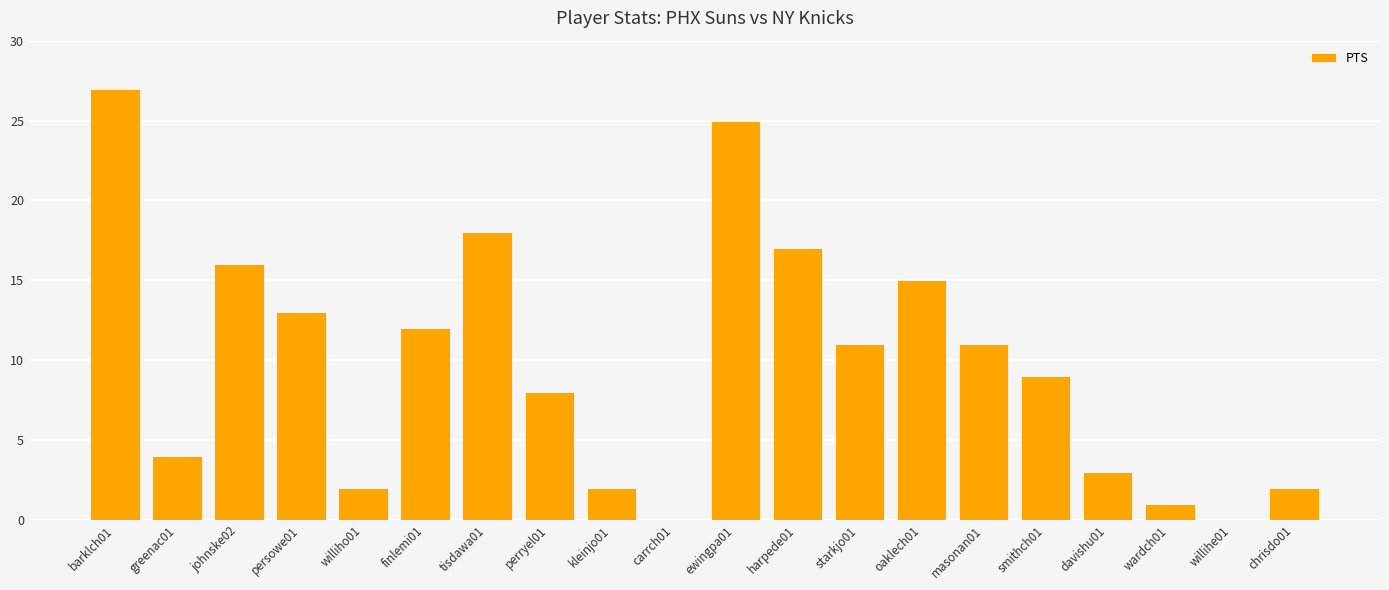

At which label does the data first exceed 11?

barklch01